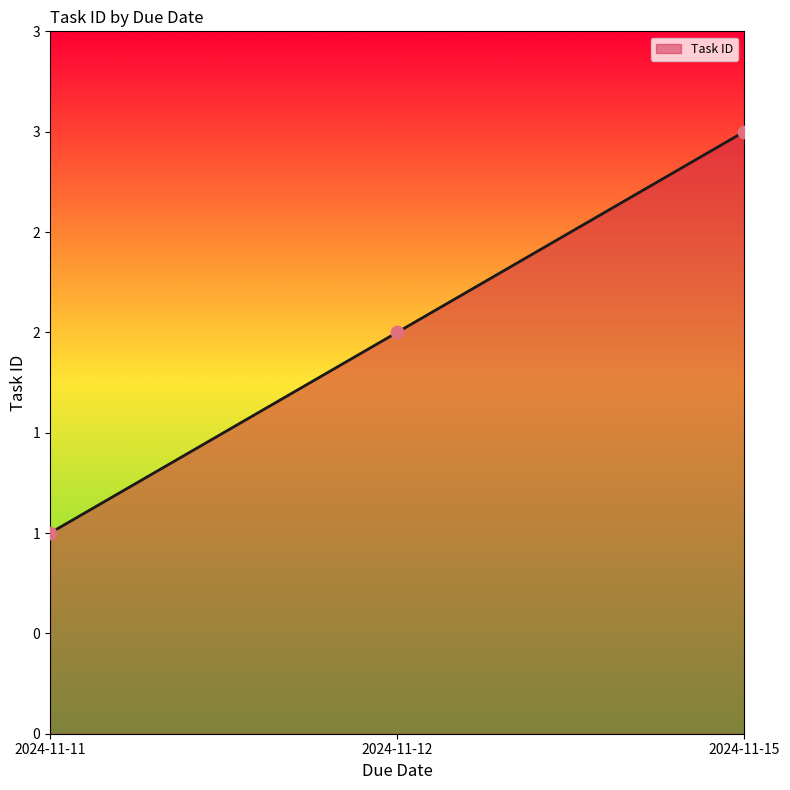

Between 2024-11-11 and 2024-11-15, which is larger?

2024-11-15